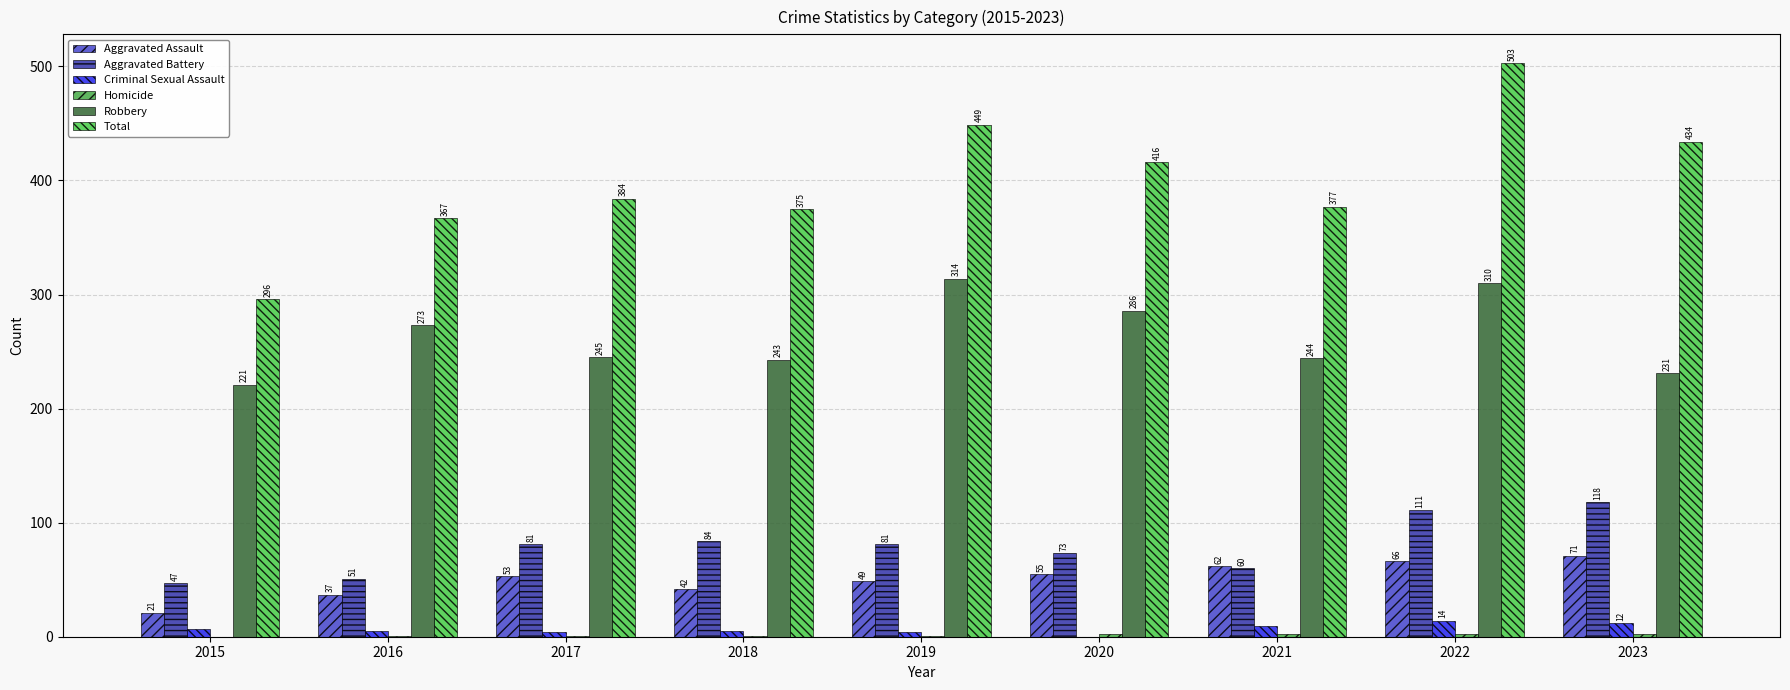

Which has a higher value, 2023 or 2022?

2023